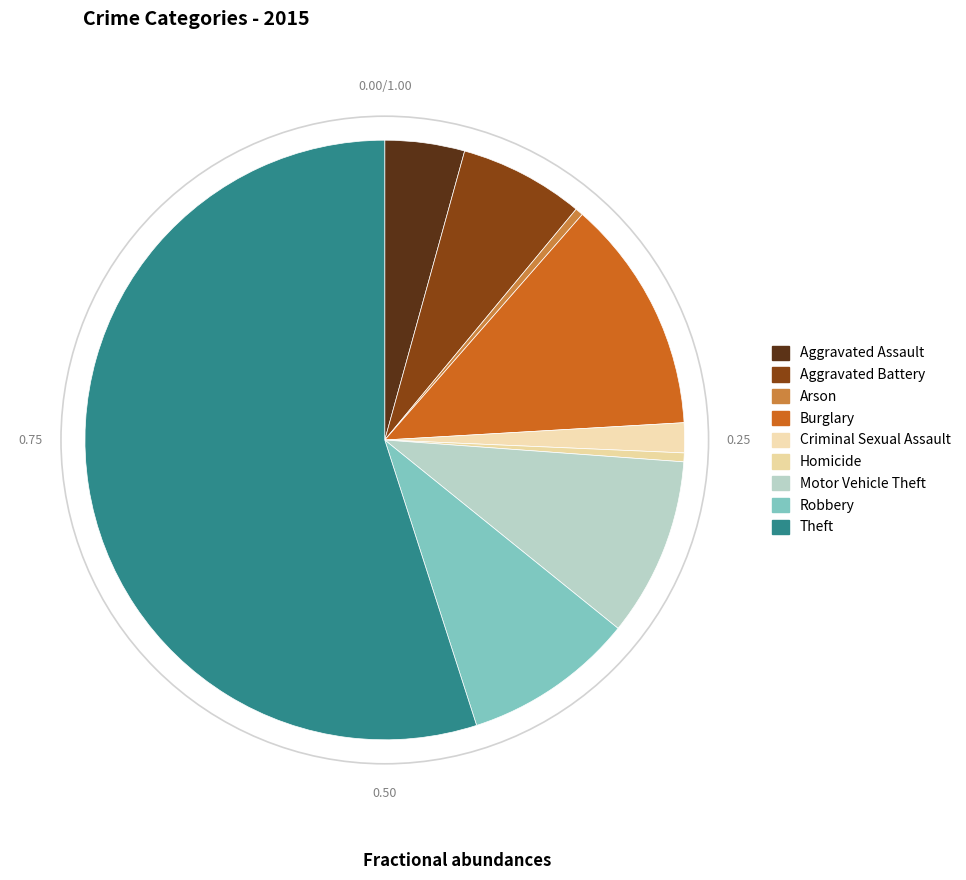

True or false: Motor Vehicle Theft accounts for 10% of the total.

True